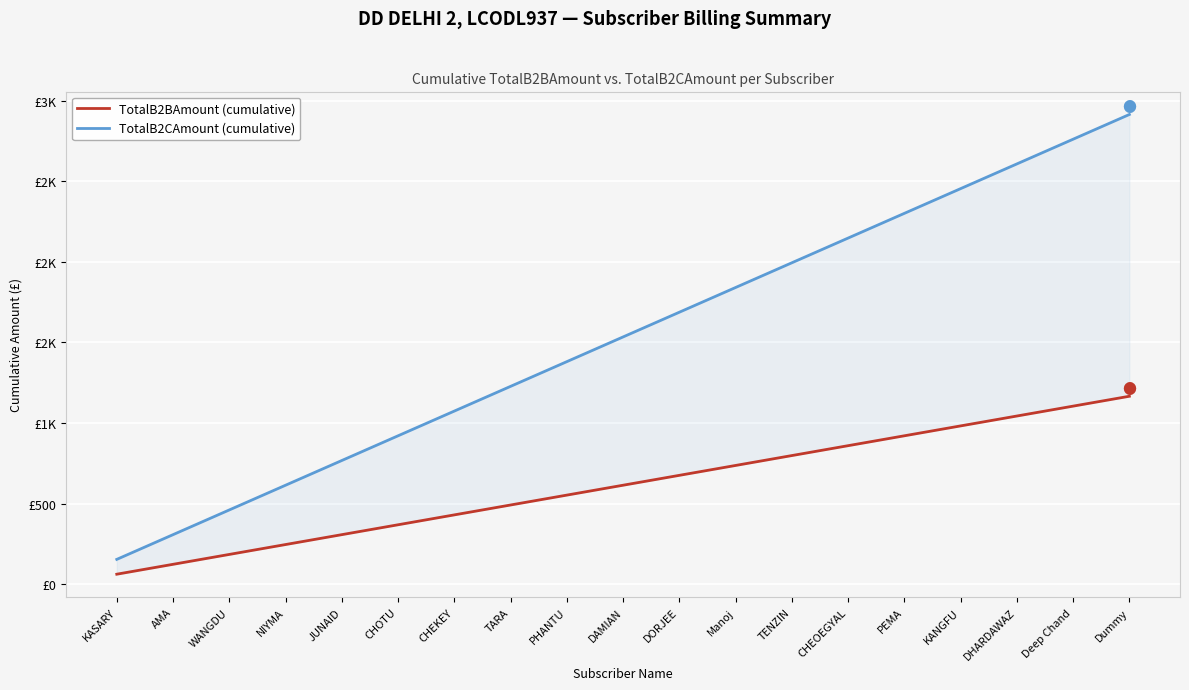

True or false: TotalB2CAmount (cumulative) has a value of 1024.2 at Manoj.

False